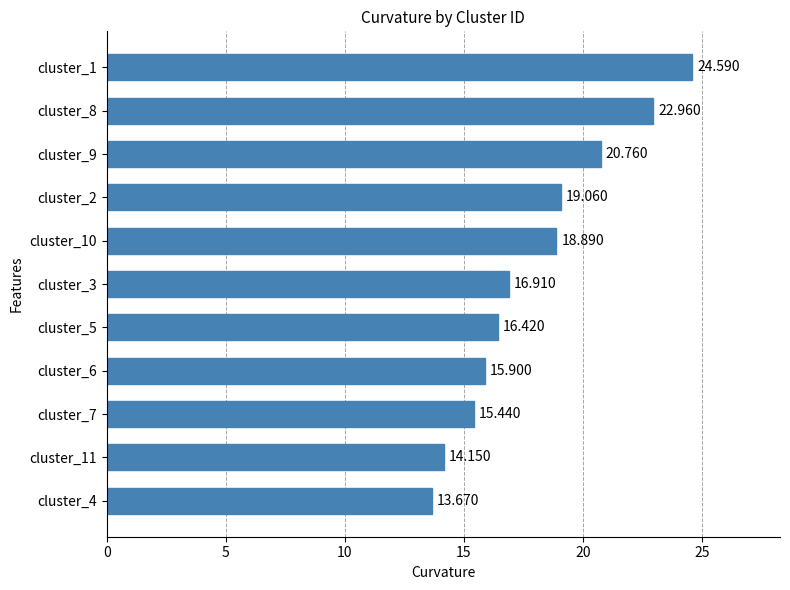

How many data points does each series have?

11